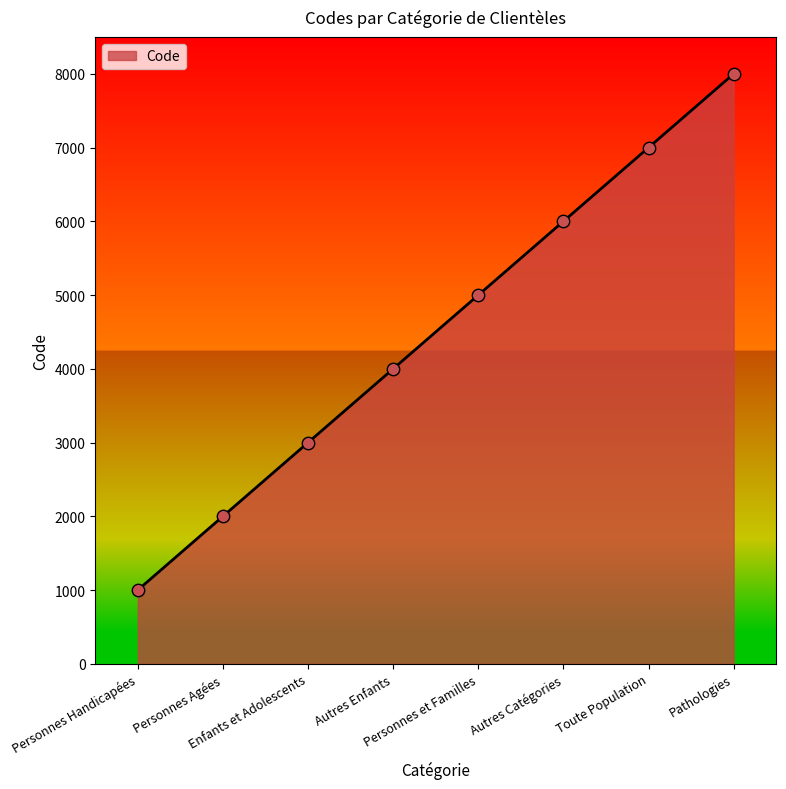

What is the change in value from Personnes Handicapées to Enfants et Adolescents?

+2000